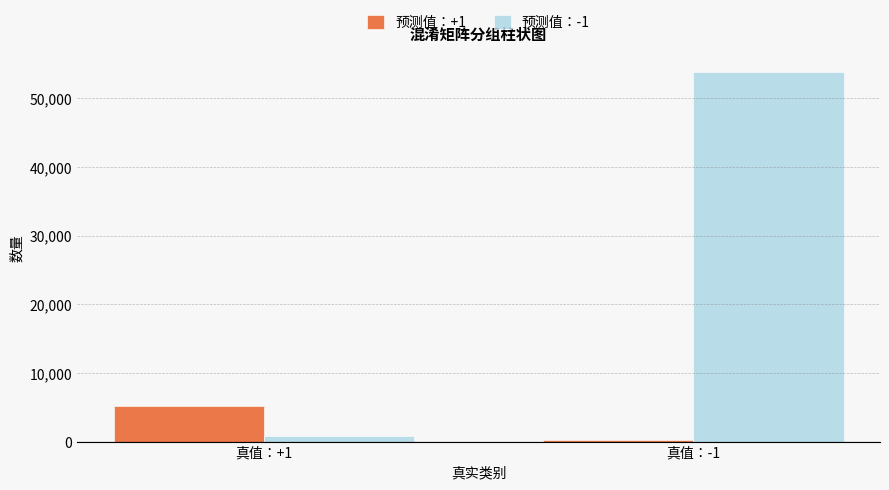

The value of 预测值：+1 at 真值：+1 is 5158. True or false?

True